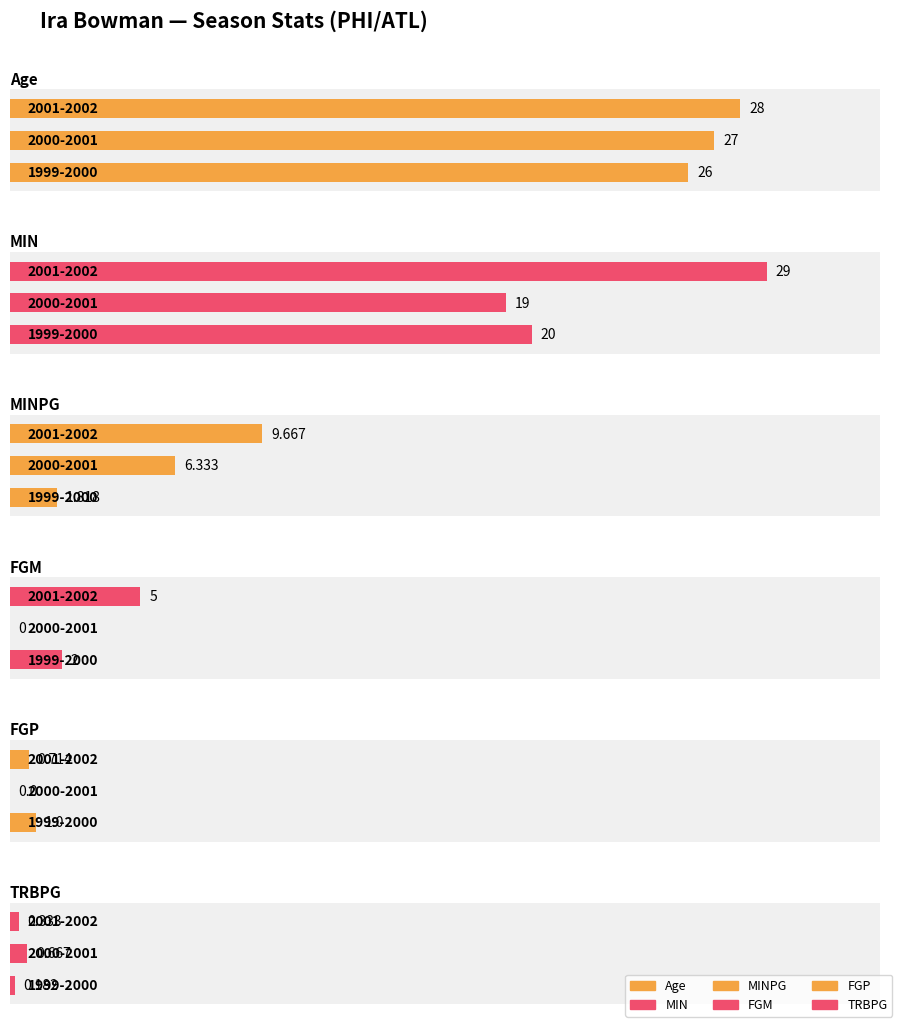

Which series has the widest spread of values?

MIN